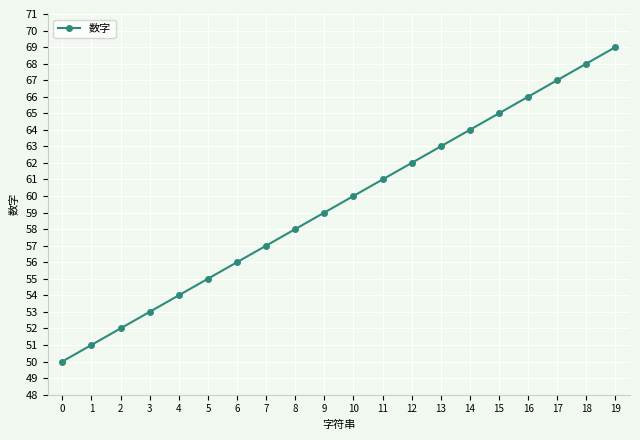

List the labels in order of value, largest first.

19, 18, 17, 16, 15, 14, 13, 12, 11, 10, 9, 8, 7, 6, 5, 4, 3, 2, 1, 0